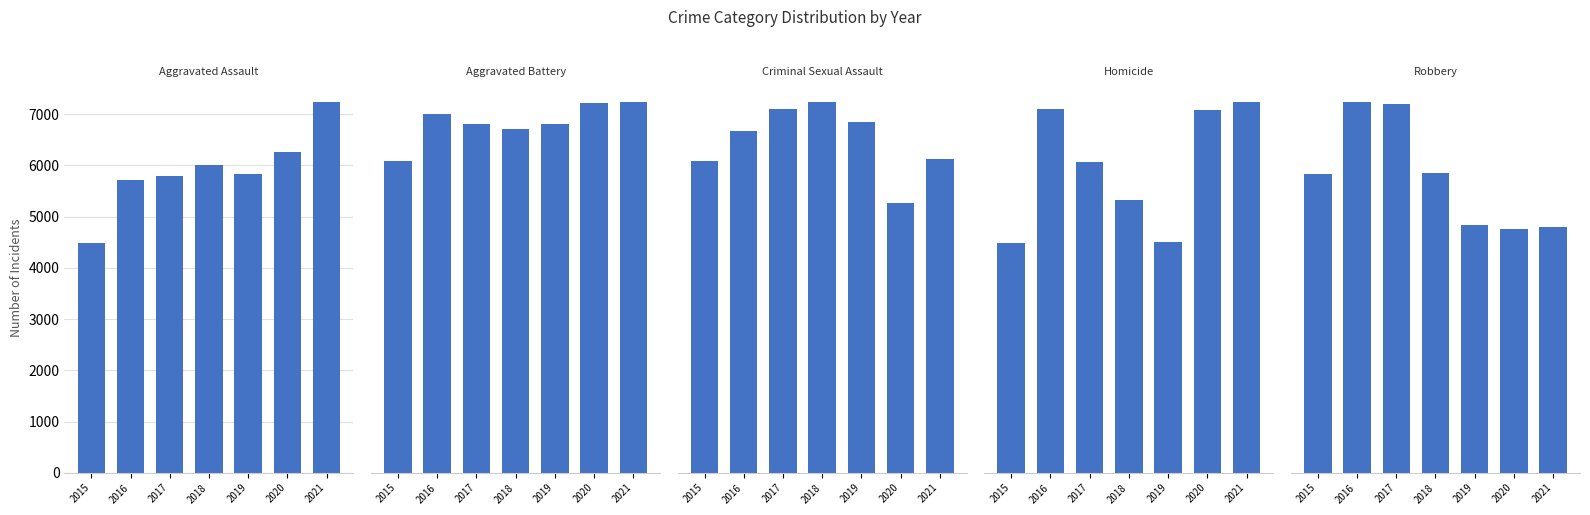

What is the minimum value shown in the chart?

496